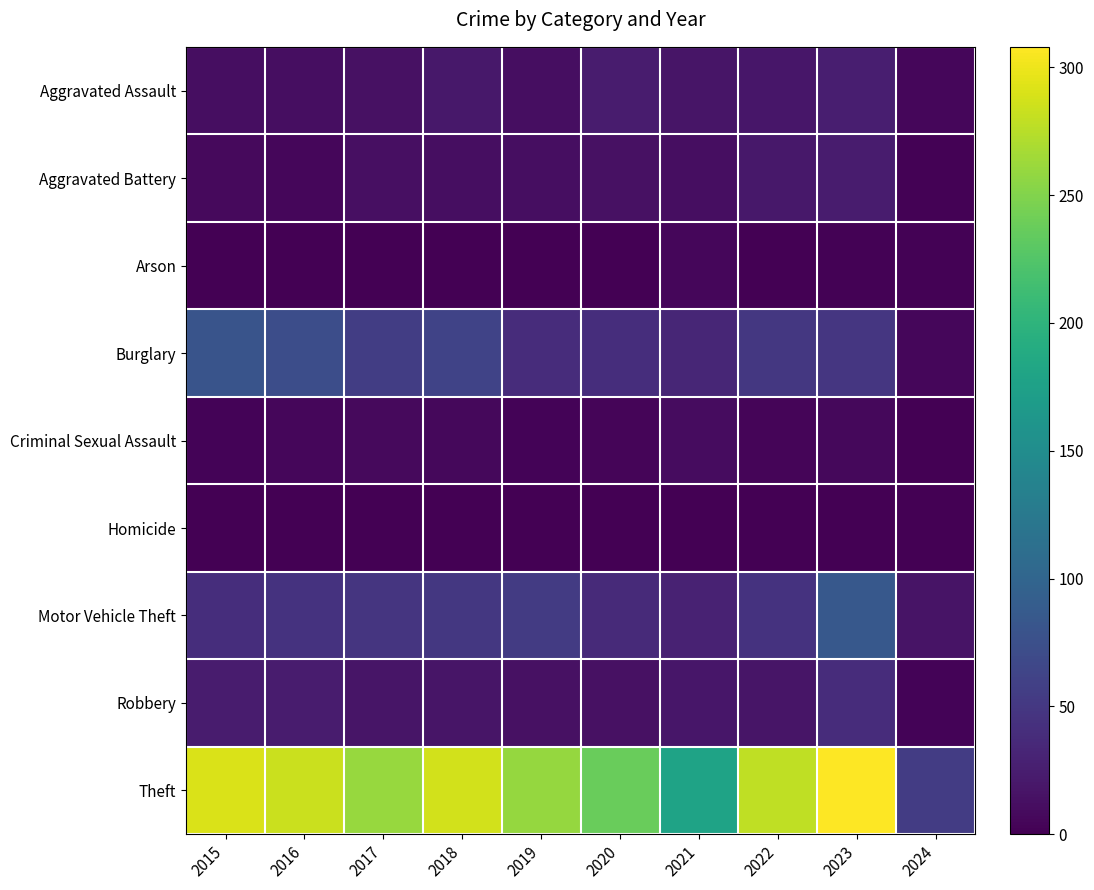

Which has a higher value, 2021 or 2020?

2020